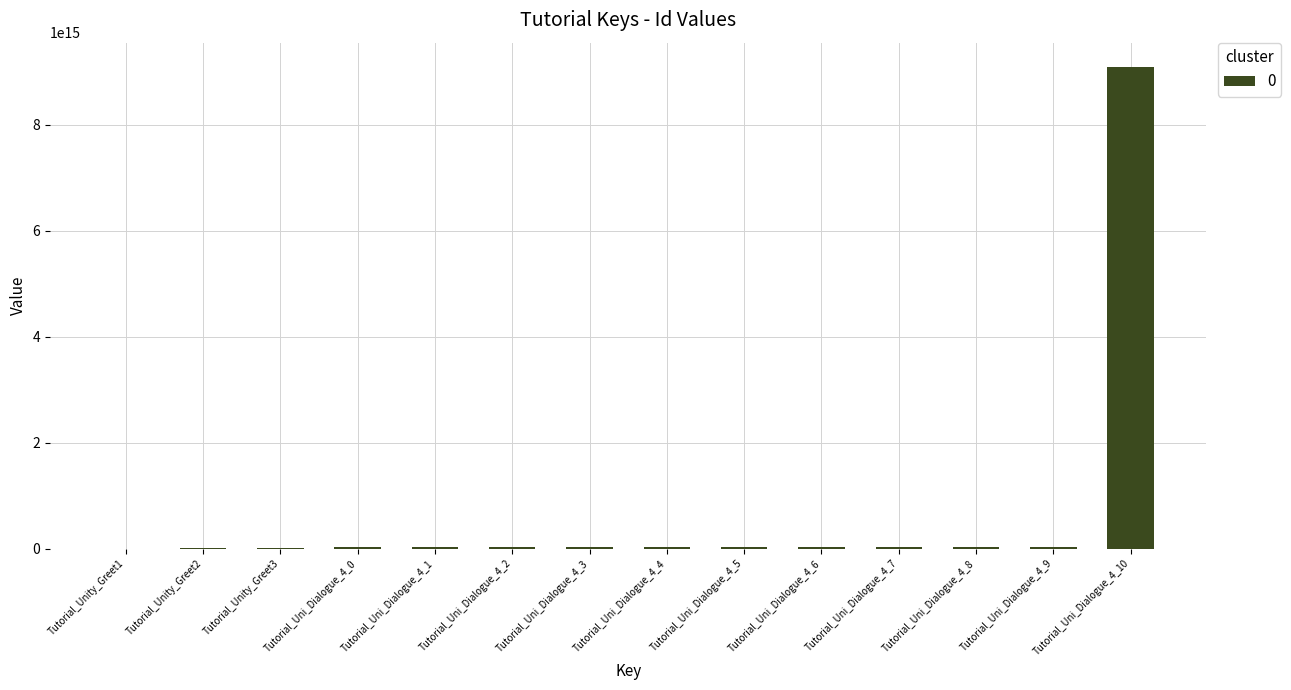

At which category does the chart reach its peak across all series?

Tutorial_Uni_Dialogue_4_10